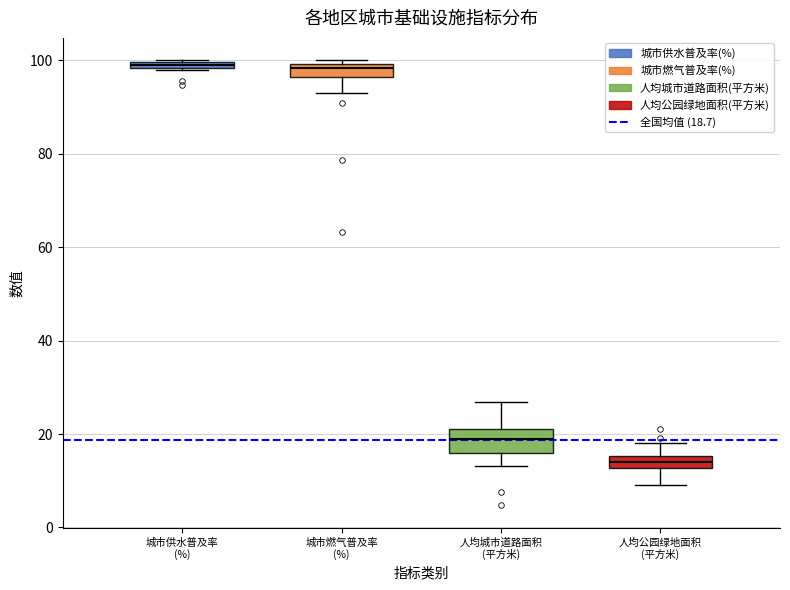

Where does the median line of the box for 人均城市道路面积 (平方米) sit on the y-axis? The values are not printed on the chart, so give them approximately, as read against the axis.

18